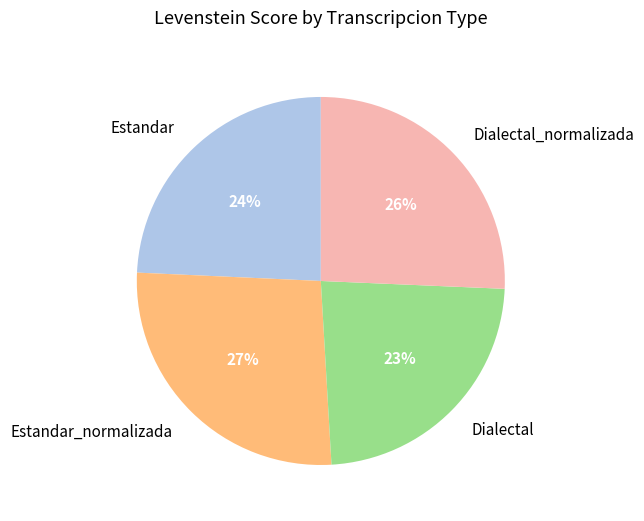

Count the number of slices in the pie.

4